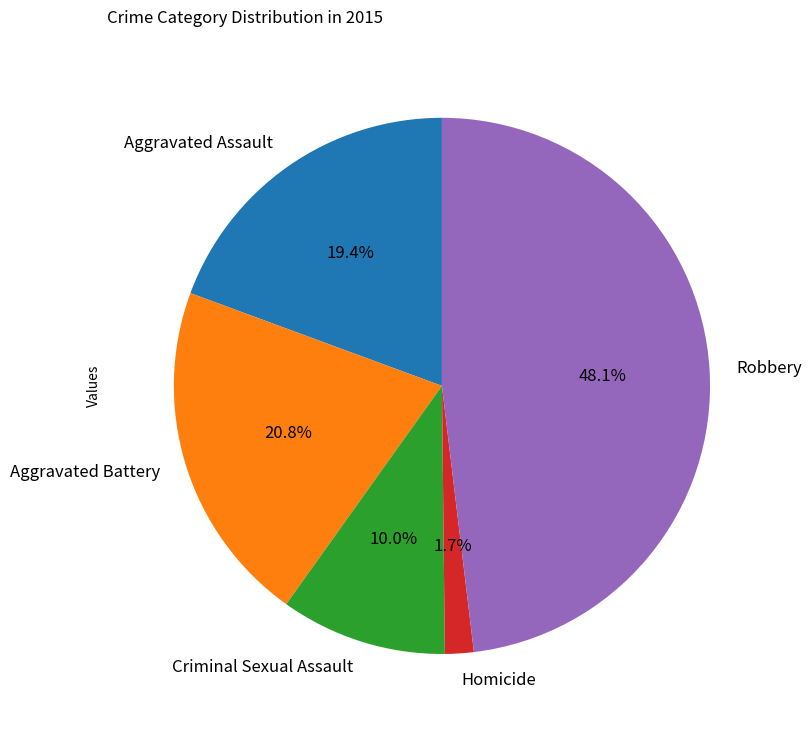

To the nearest percent, what is the difference between the largest and smallest slice percentages?

46%